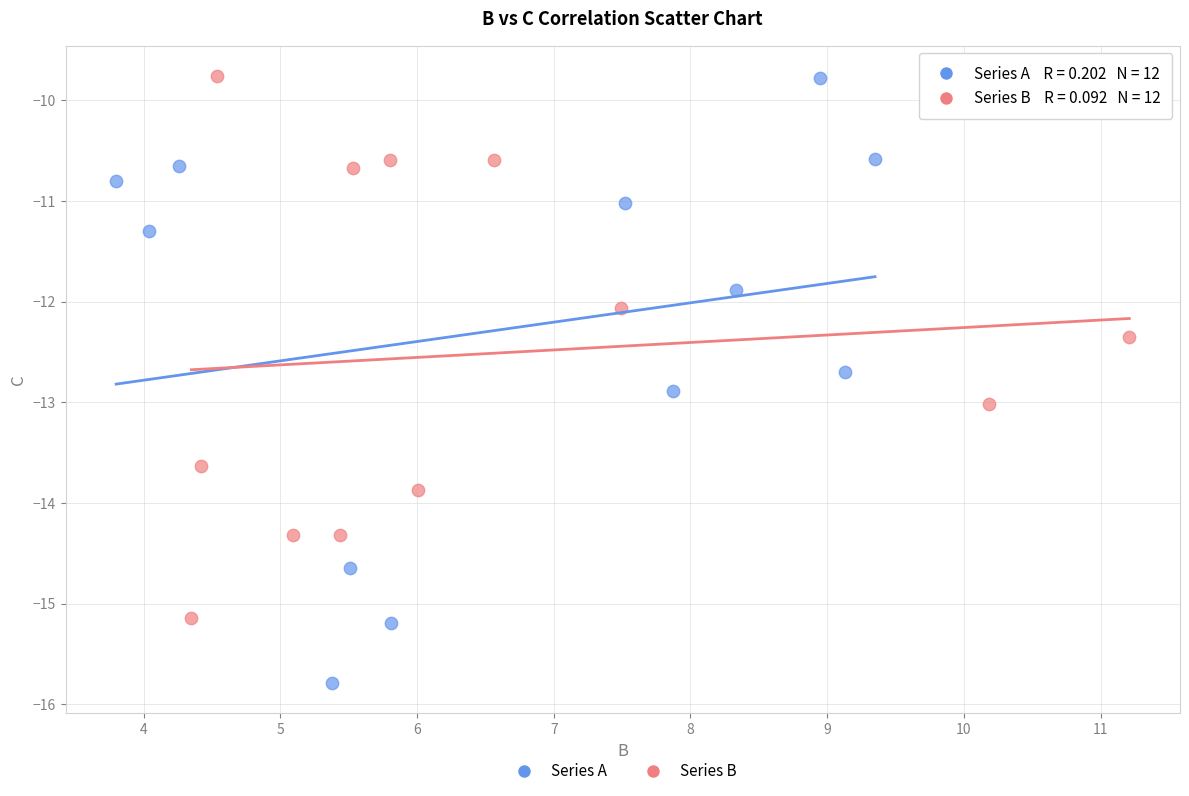

Which series reaches the minimum Y coordinate?

Series A